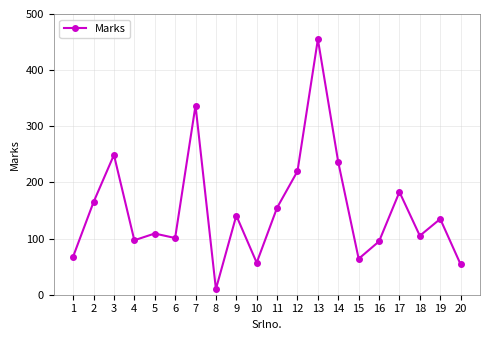

Between 9 and 17, which is larger?

17